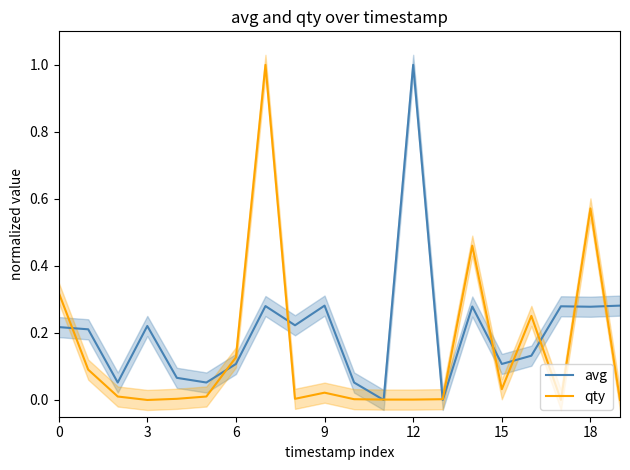

What value does the avg series have at 15?

0.1